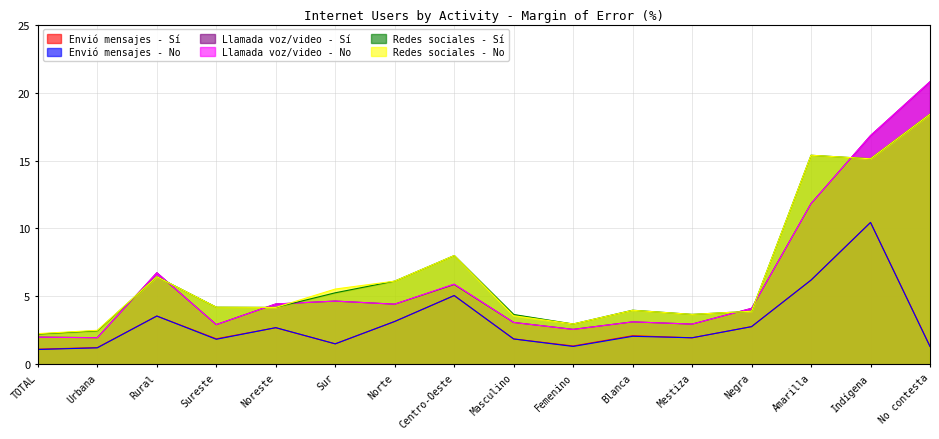

What is the value of the Redes sociales - Sí point at the 9th from the left?

3.7